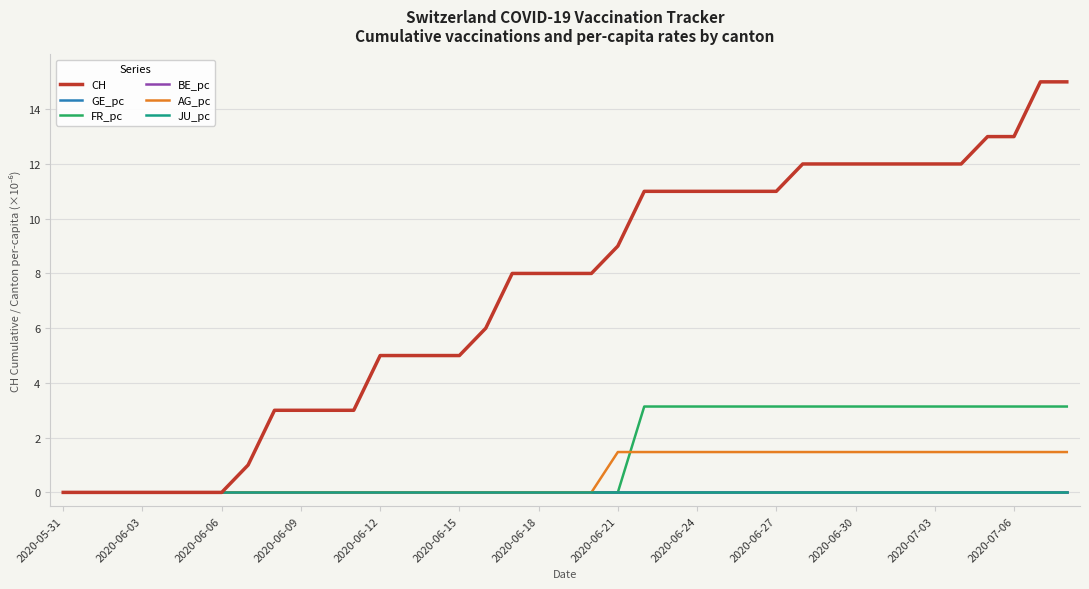

Rank the series by their maximum value, from lowest to highest.

GE_pc, BE_pc, JU_pc, AG_pc, FR_pc, CH